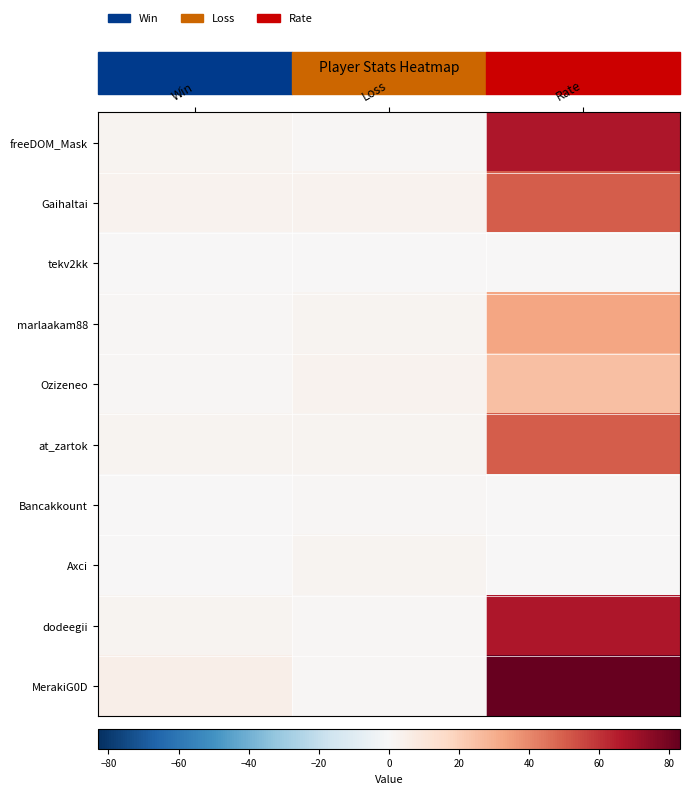

Which series has the largest total across all categories?

MerakiG0D